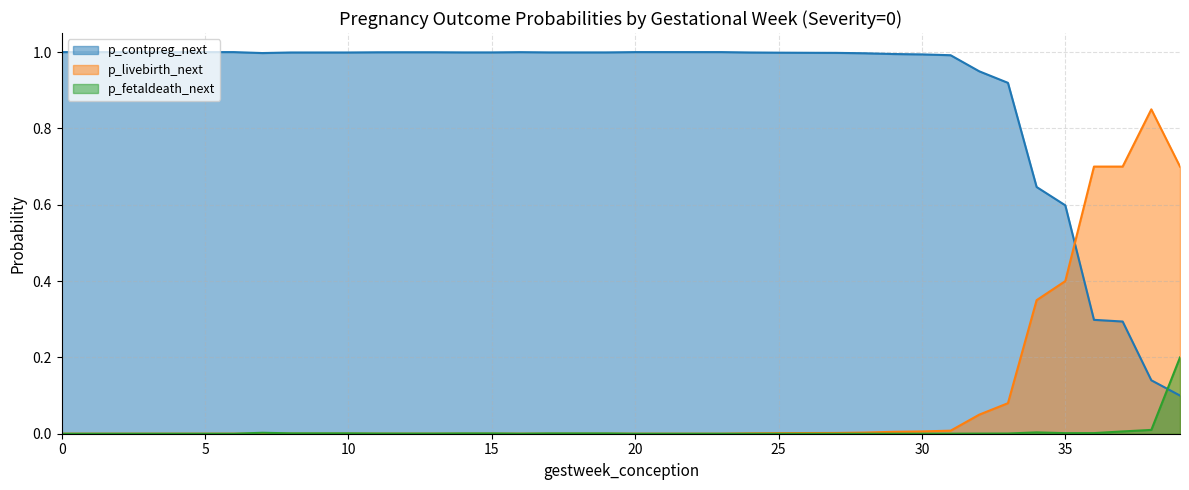

Where is the first local maximum for p_livebirth_next?

38